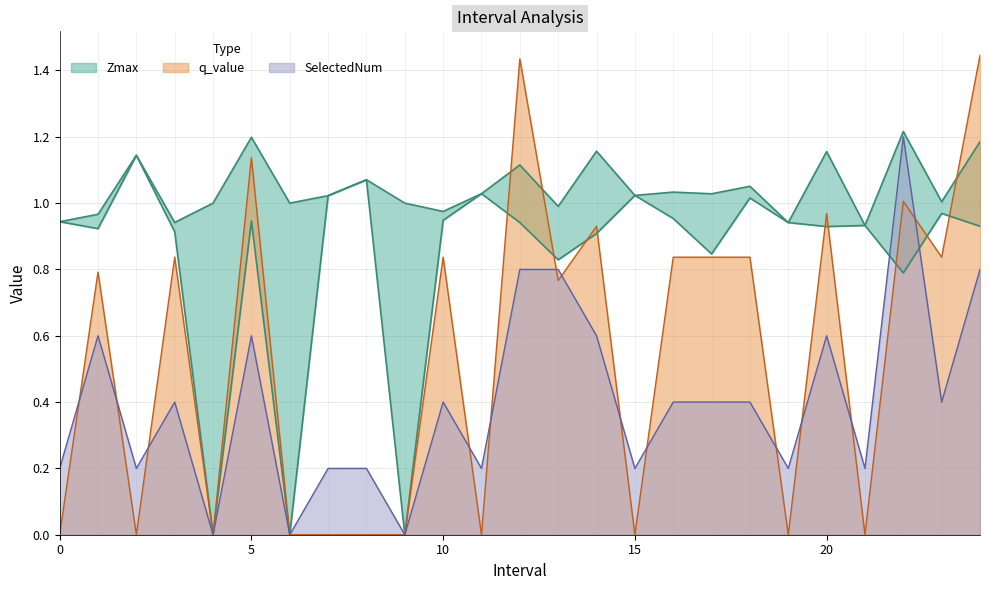

Is it true that q_value equals 0.7 at 15?

False